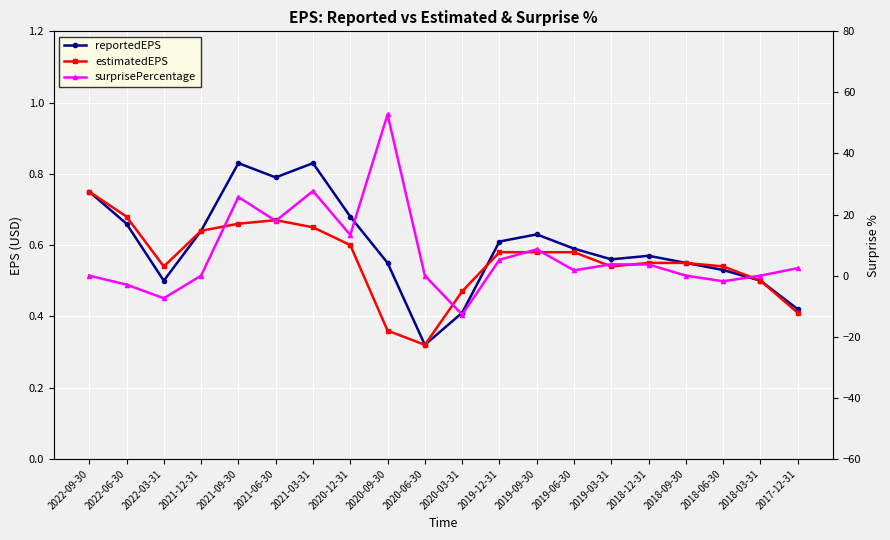

What is the total value across all series at 2020-12-31?

14.6